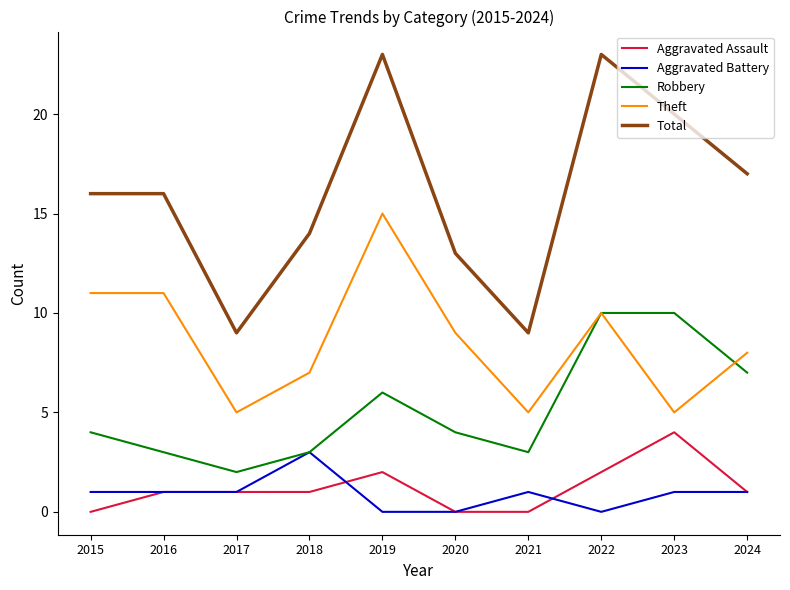

Between 2018 and 2024, which series saw the biggest shift?

Robbery